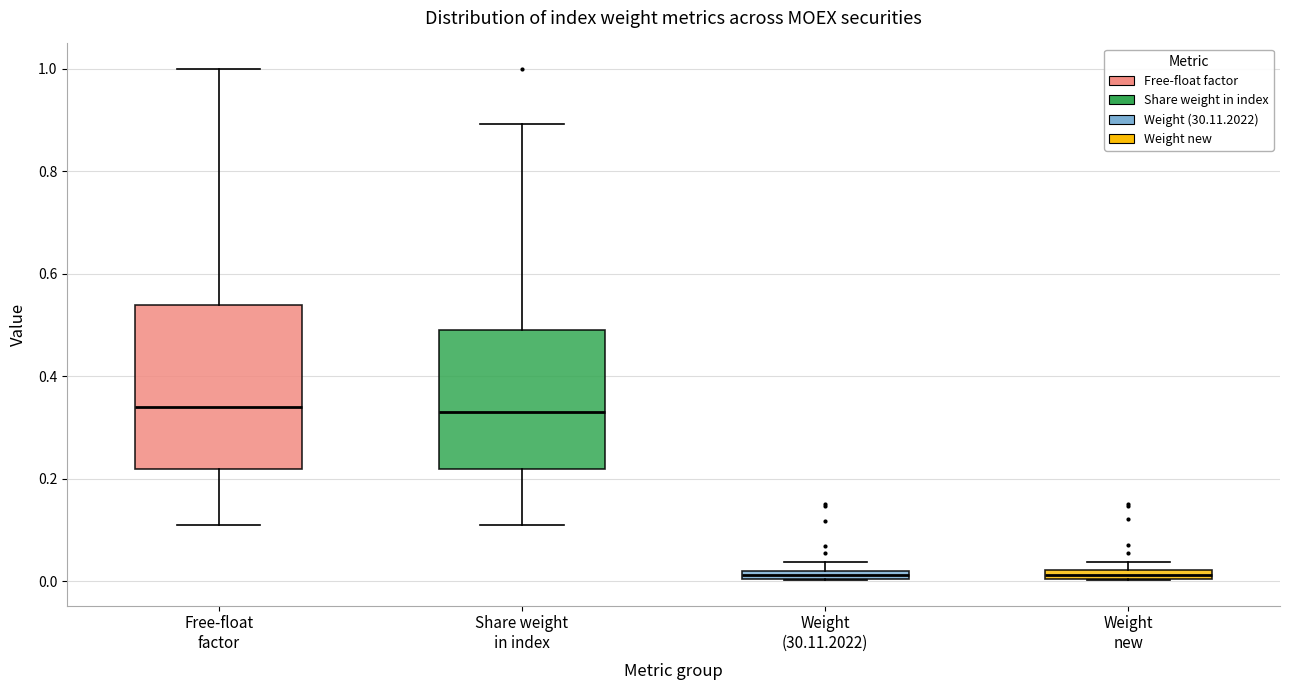

Which box is the tallest, from its lower edge to its upper edge?

Free-float factor